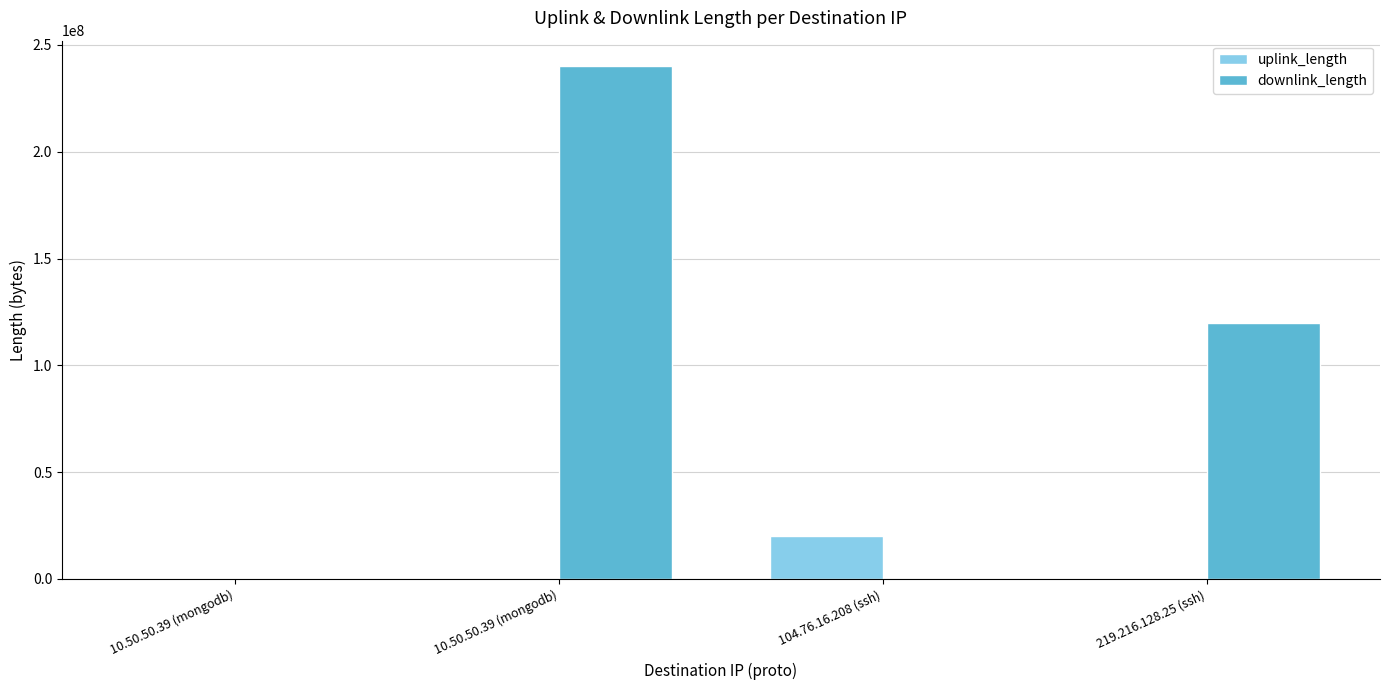

What is the sum of all uplink_length values?

20019563